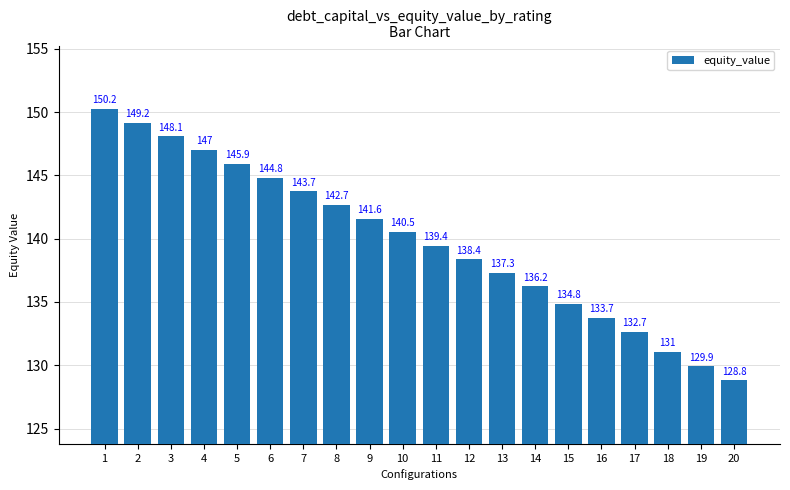

Which category has the lowest value across all series?

20